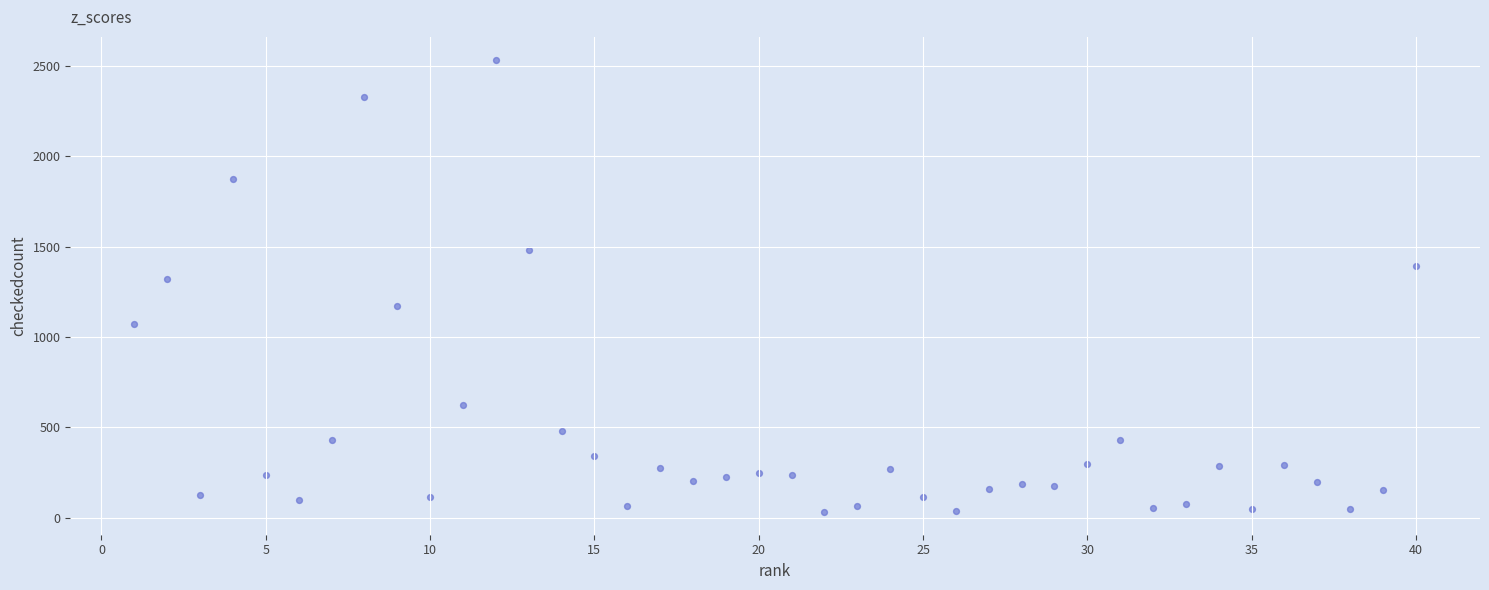

What Y value in the scatter plot is closest to 1283?

1323